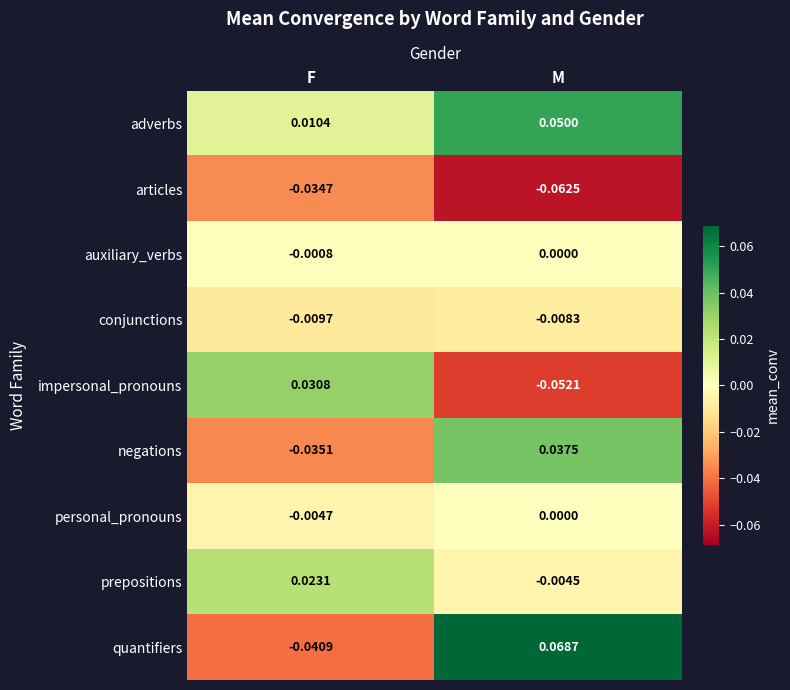

At which label is articles closest to 0?

F